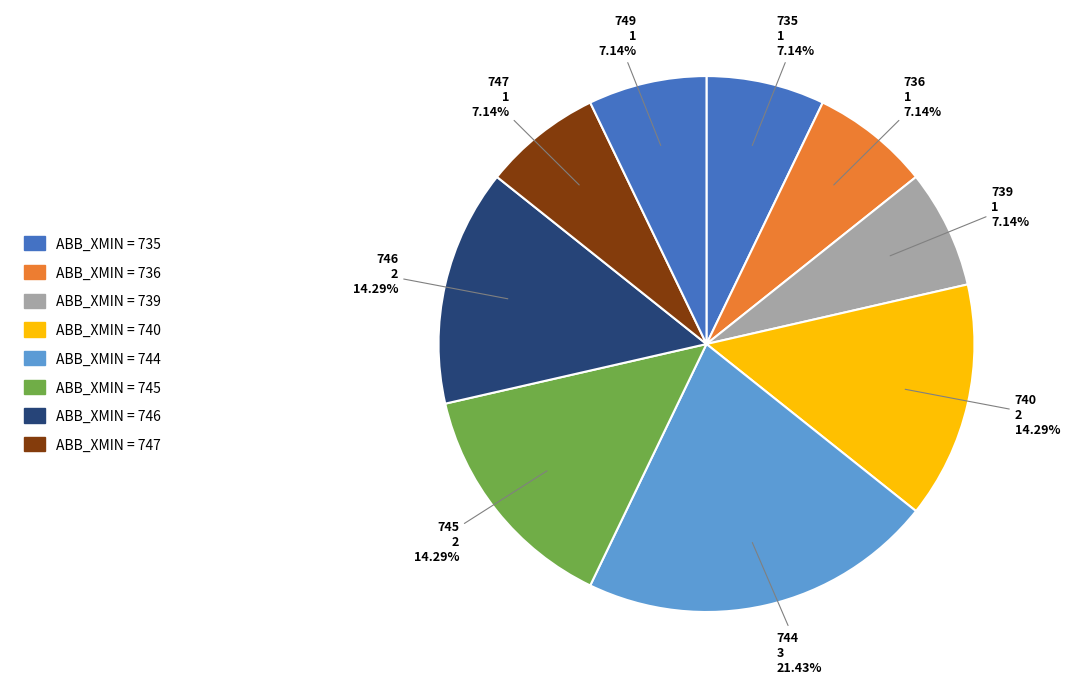

Count the number of slices in the pie.

9